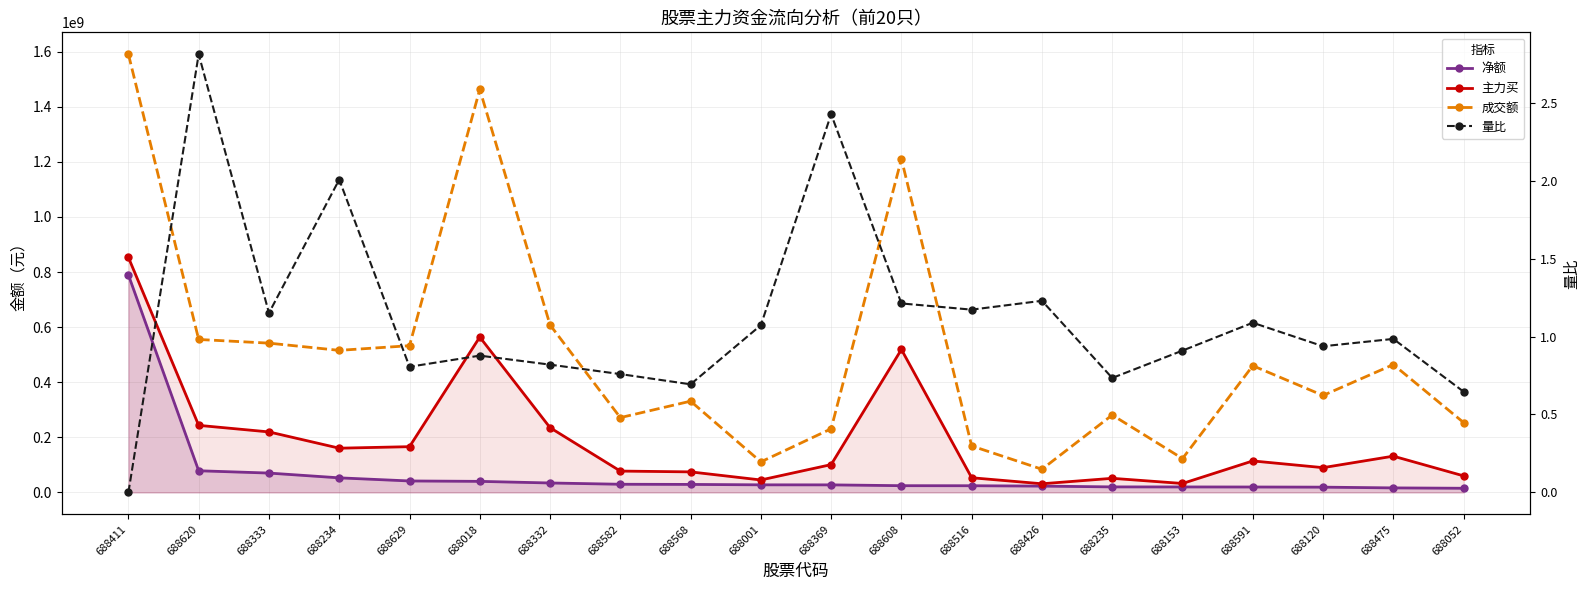

What are all the series names shown in the legend?

净额, 主力买, 成交额, 量比